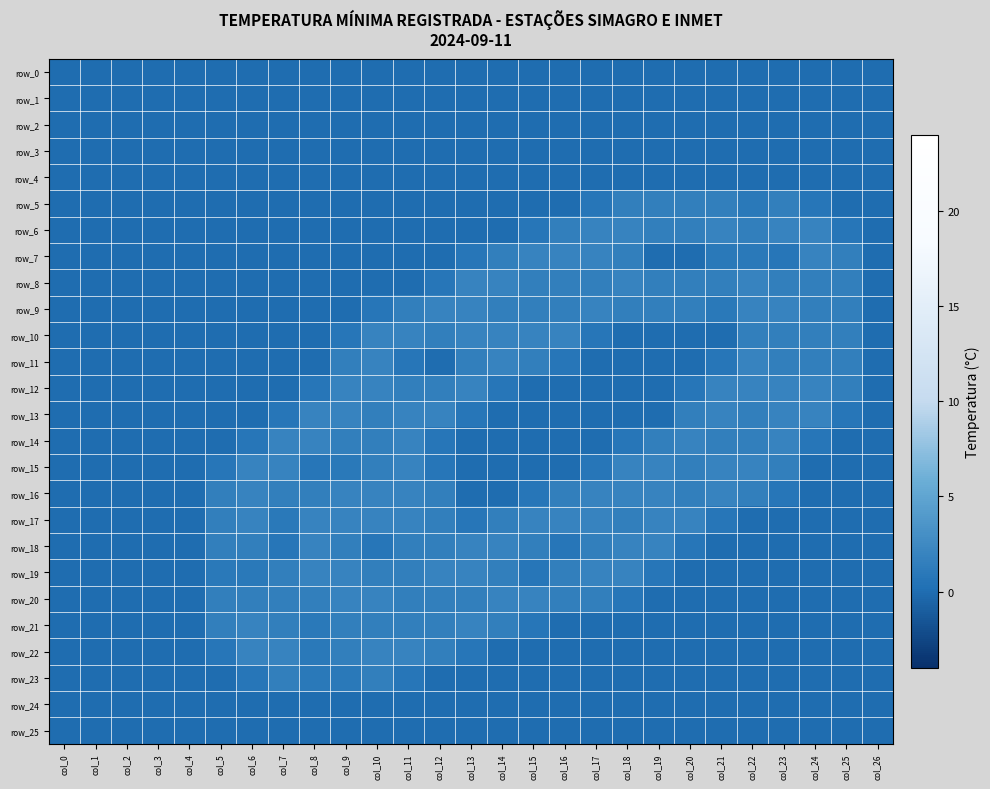

Is the value of row_16 at col_12 greater than the value of row_7 at col_25?

No